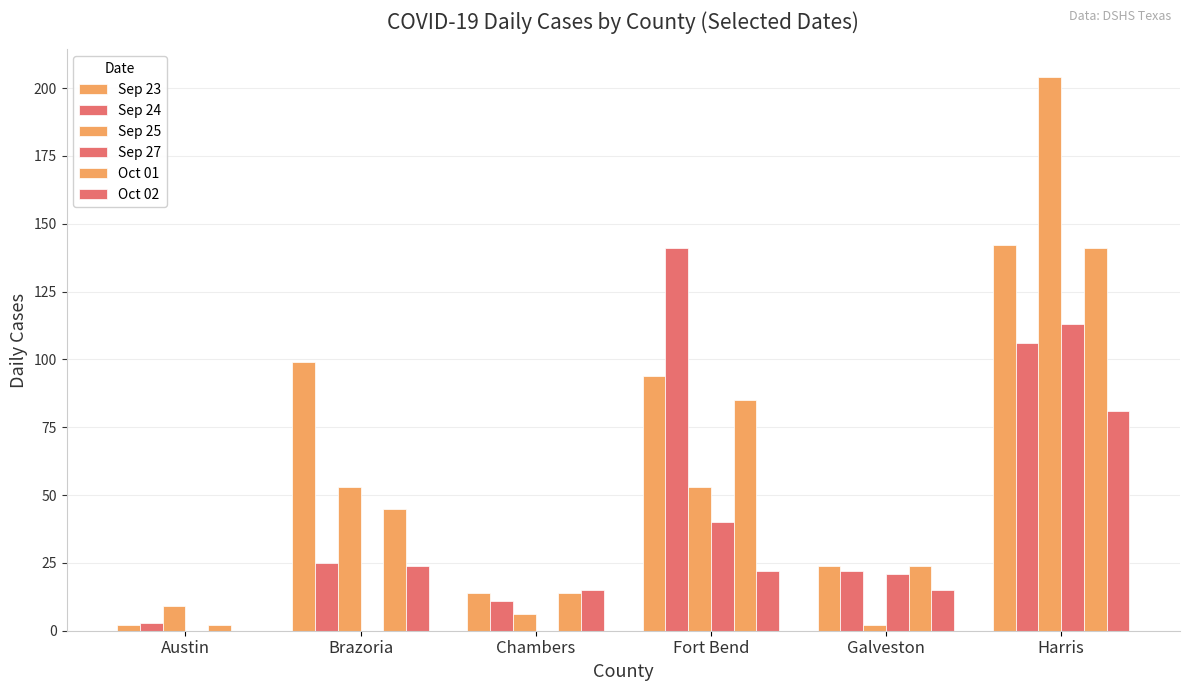

Reading right to left, transcribe all the data shown in this chart.

Sep 23: Harris=142	Galveston=24	Fort Bend=94	Chambers=14	Brazoria=99	Austin=2
Sep 24: Harris=106	Galveston=22	Fort Bend=141	Chambers=11	Brazoria=25	Austin=3
Sep 25: Harris=204	Galveston=2	Fort Bend=53	Chambers=6	Brazoria=53	Austin=9
Sep 27: Harris=113	Galveston=21	Fort Bend=40	Chambers=0	Brazoria=0	Austin=0
Oct 01: Harris=141	Galveston=24	Fort Bend=85	Chambers=14	Brazoria=45	Austin=2
Oct 02: Harris=81	Galveston=15	Fort Bend=22	Chambers=15	Brazoria=24	Austin=0